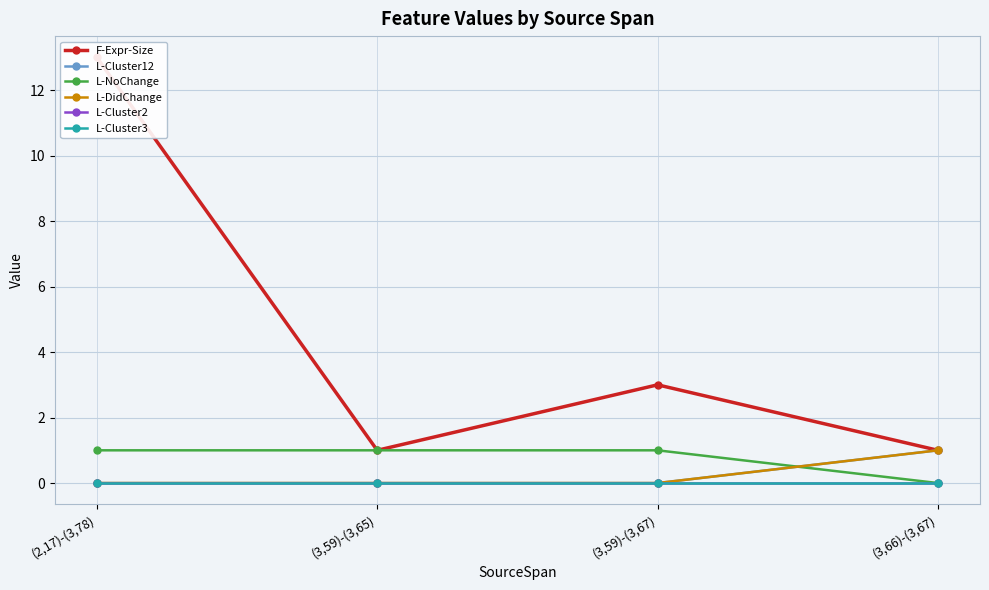

What is the label of the 1st point from the left?

(2,17)-(3,78)